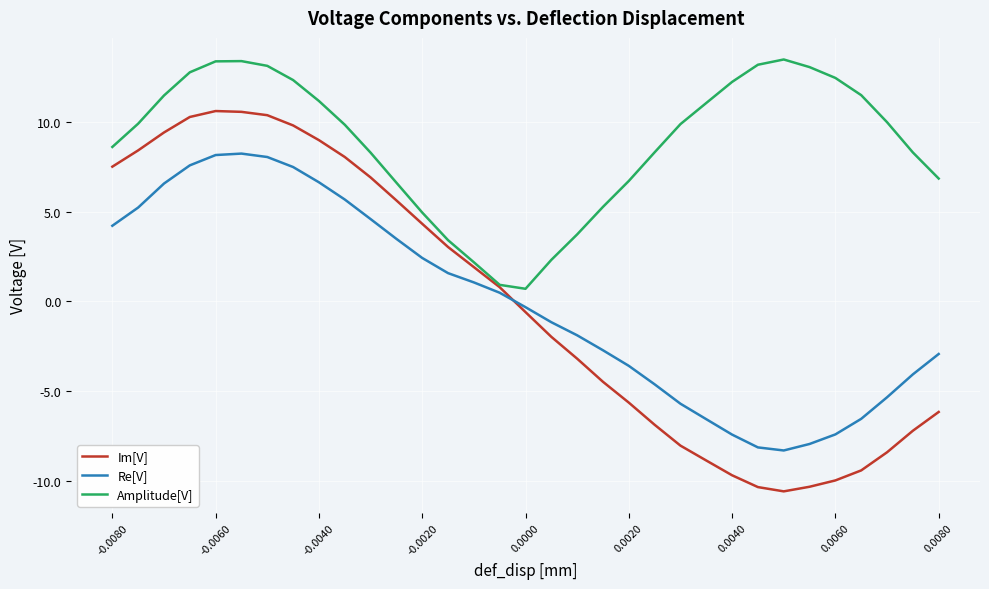

Which series has the largest total across all categories?

Amplitude[V]